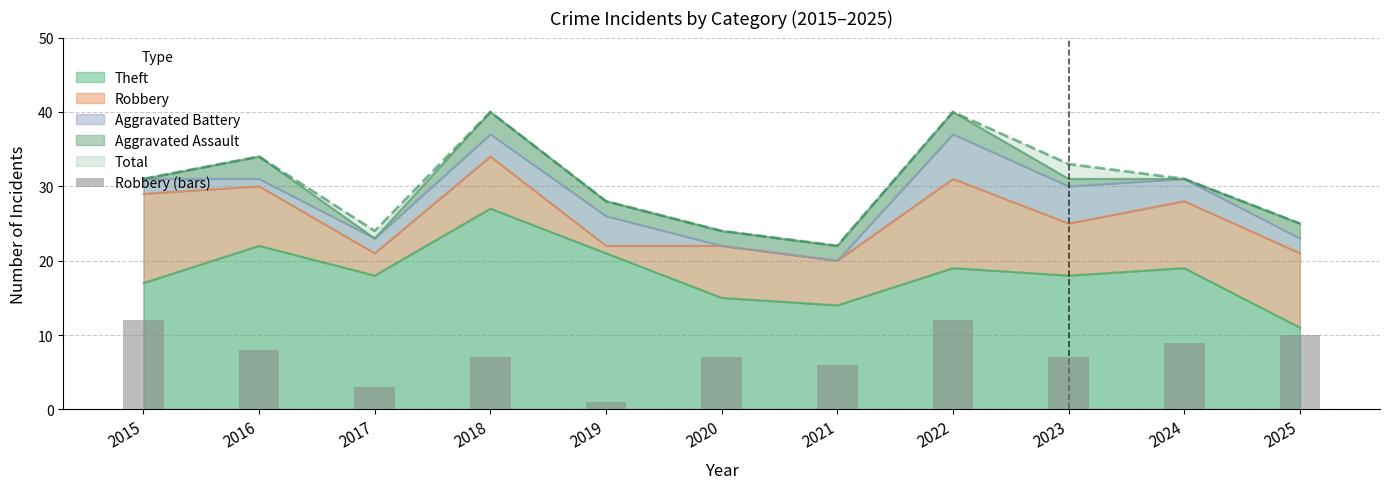

What is the value of the 1st bar from the left?

12